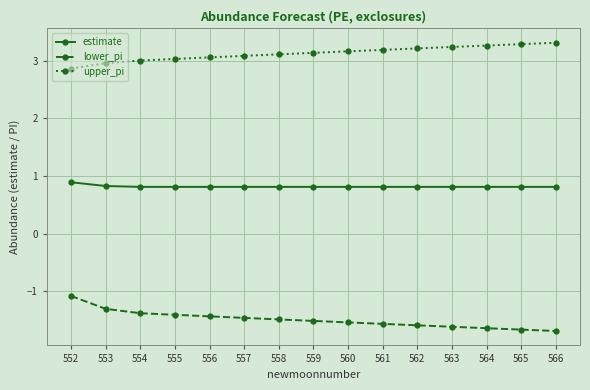

What are all the series names shown in the legend?

estimate, lower_pi, upper_pi